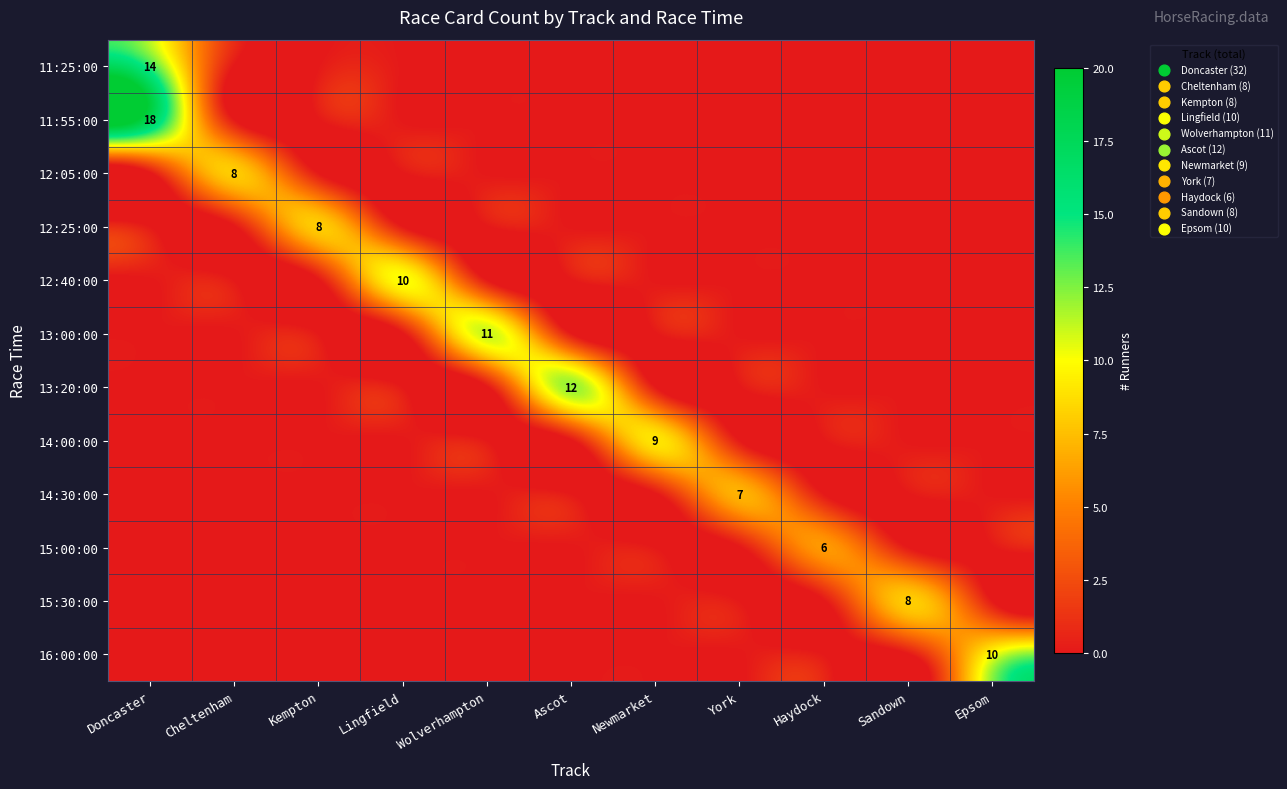

The value of 15:00:00 at Cheltenham is -3. True or false?

False